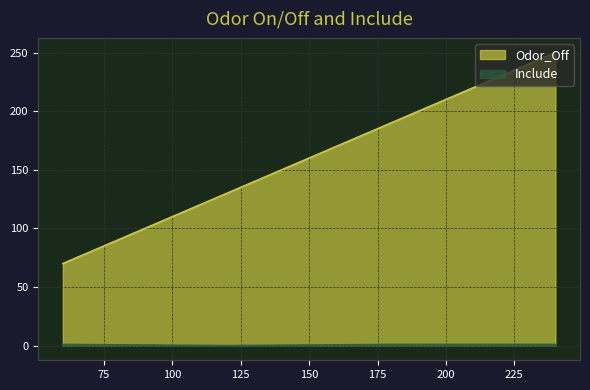

Which series changed the most between 180 and 240?

Odor_Off